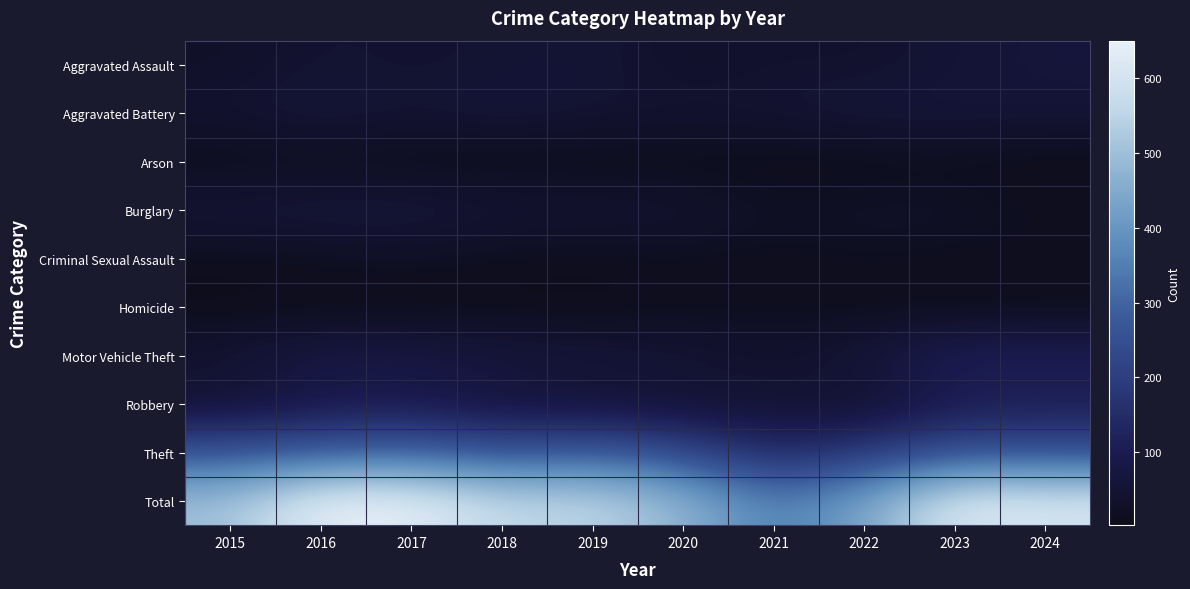

Which series has the widest spread of values?

Total